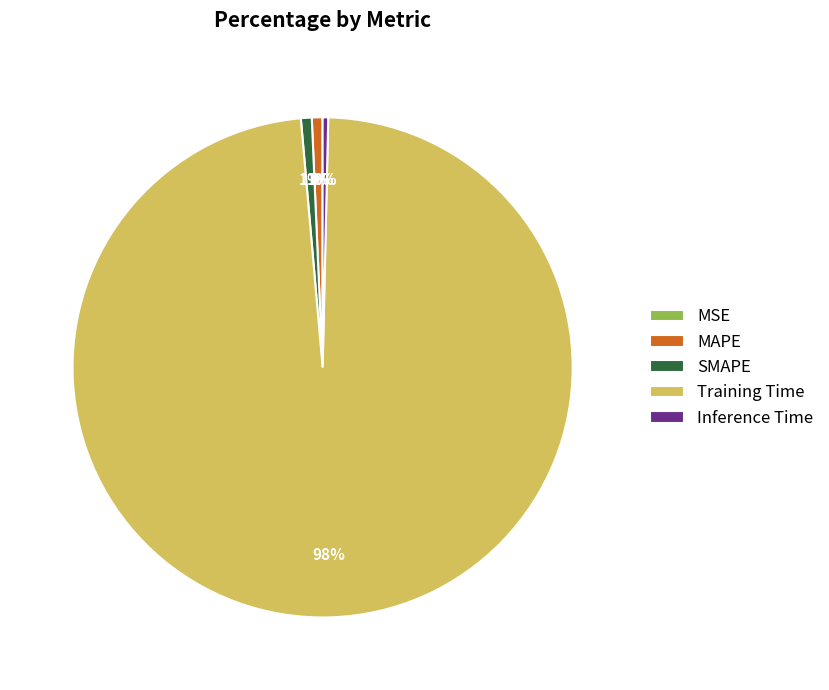

To the nearest percent, what is the difference between the largest and smallest slice percentages?

98%